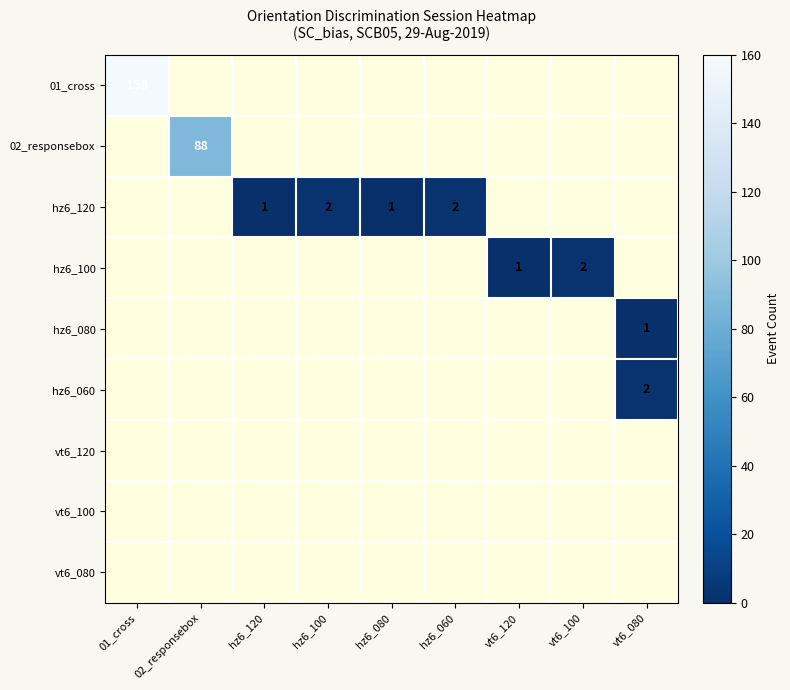

The hz6_120 series shows 2 at hz6_060. True or false?

True